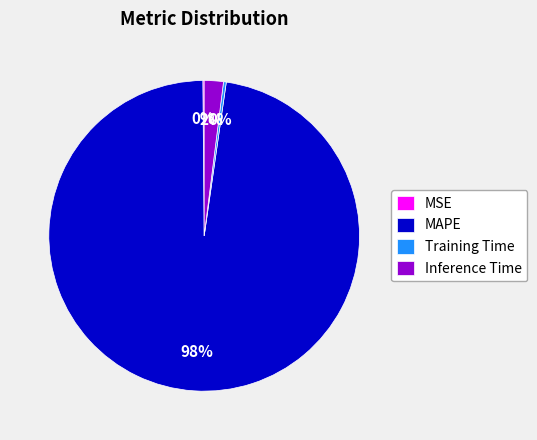

True or false: Training Time accounts for 13% of the total.

False